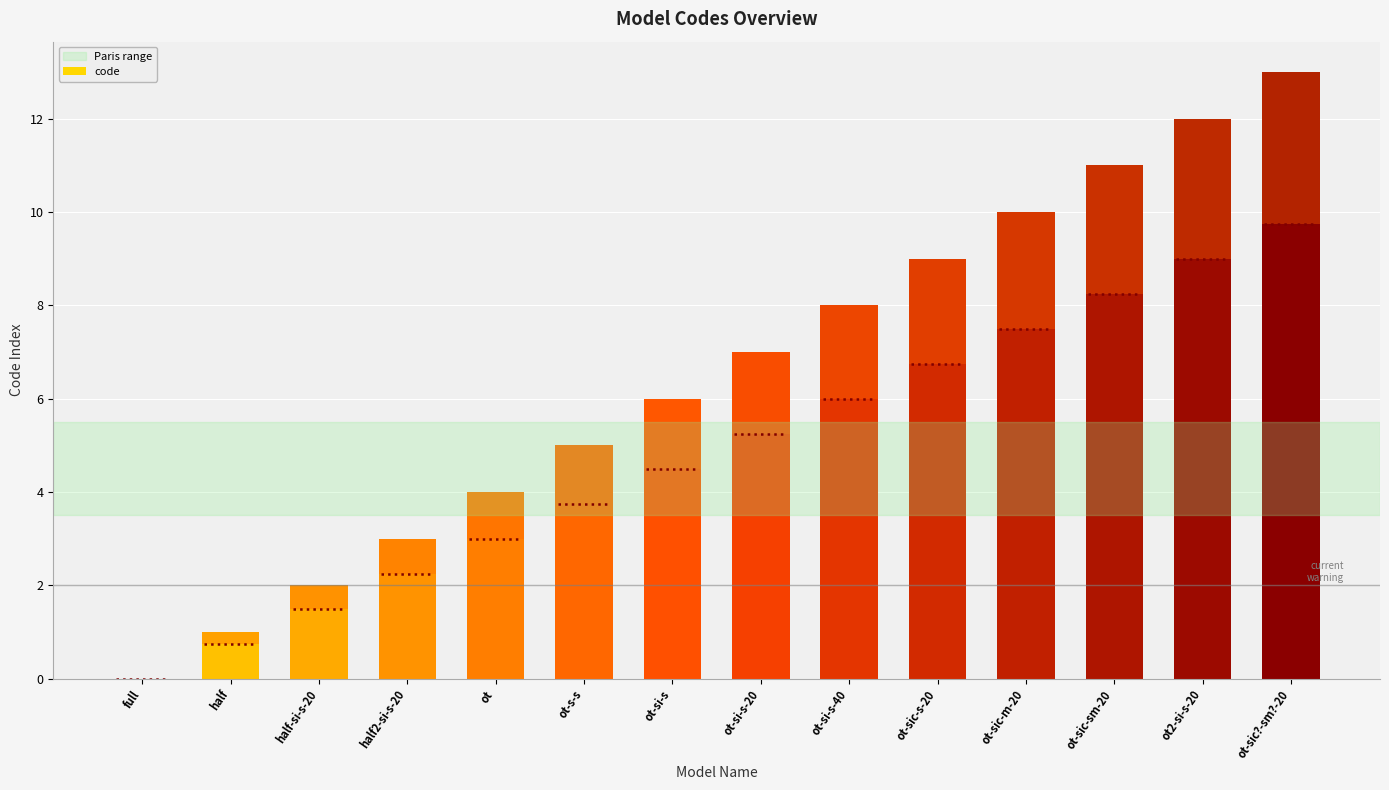

How many bars are there in total?

14